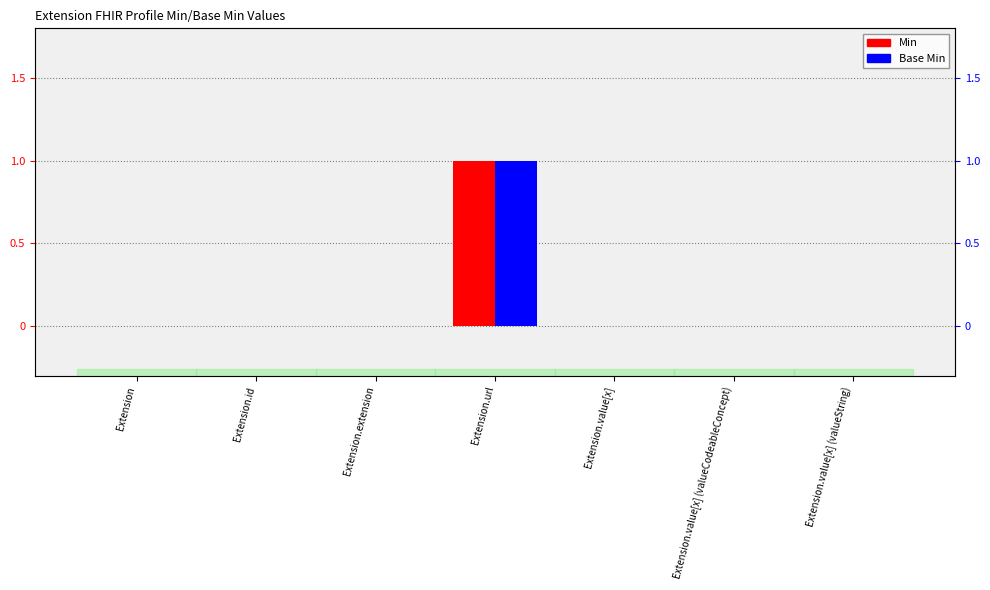

Which has a higher value, Extension.url or Extension.extension?

Extension.url